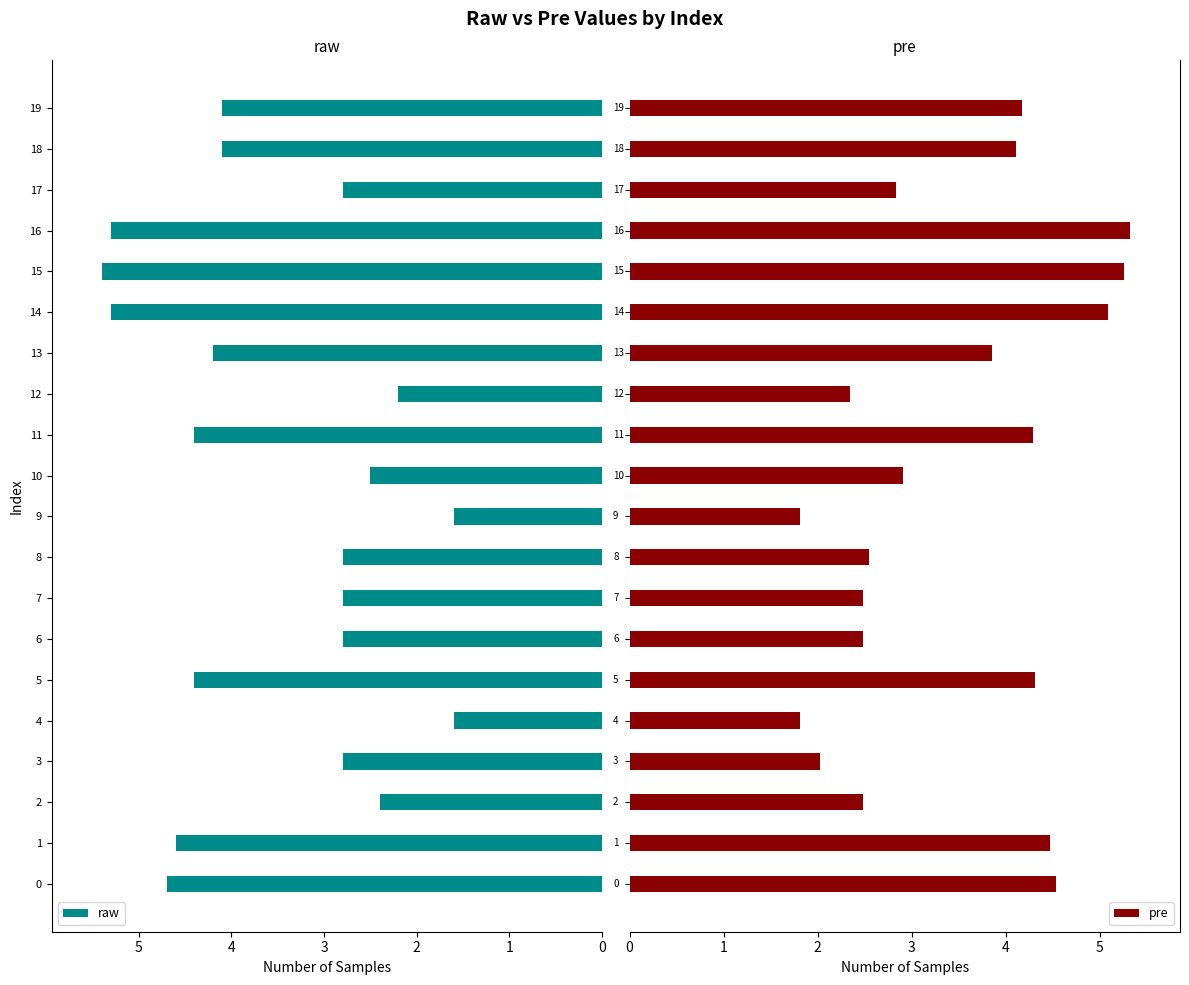

List the labels in order of pre value, smallest first.

4, 9, 3, 12, 2, 6, 7, 8, 17, 10, 13, 18, 19, 11, 5, 1, 0, 14, 15, 16